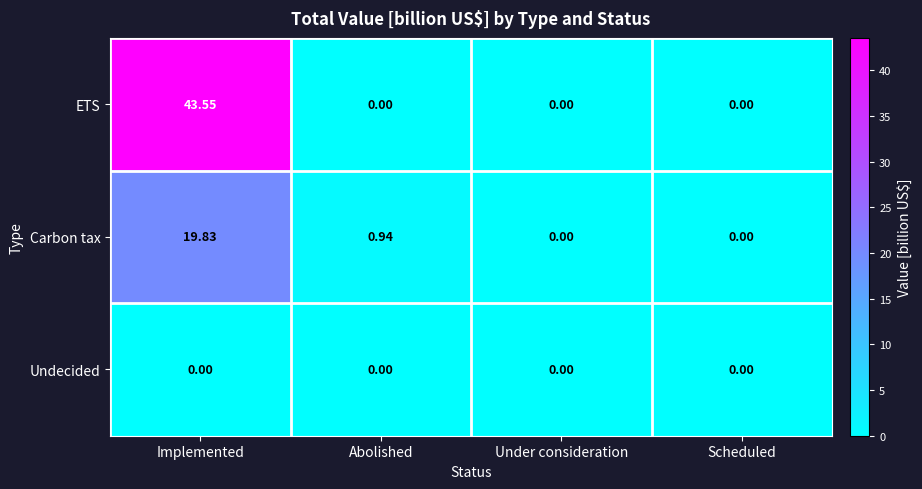

At how many categories does at least one series exceed 16?

1